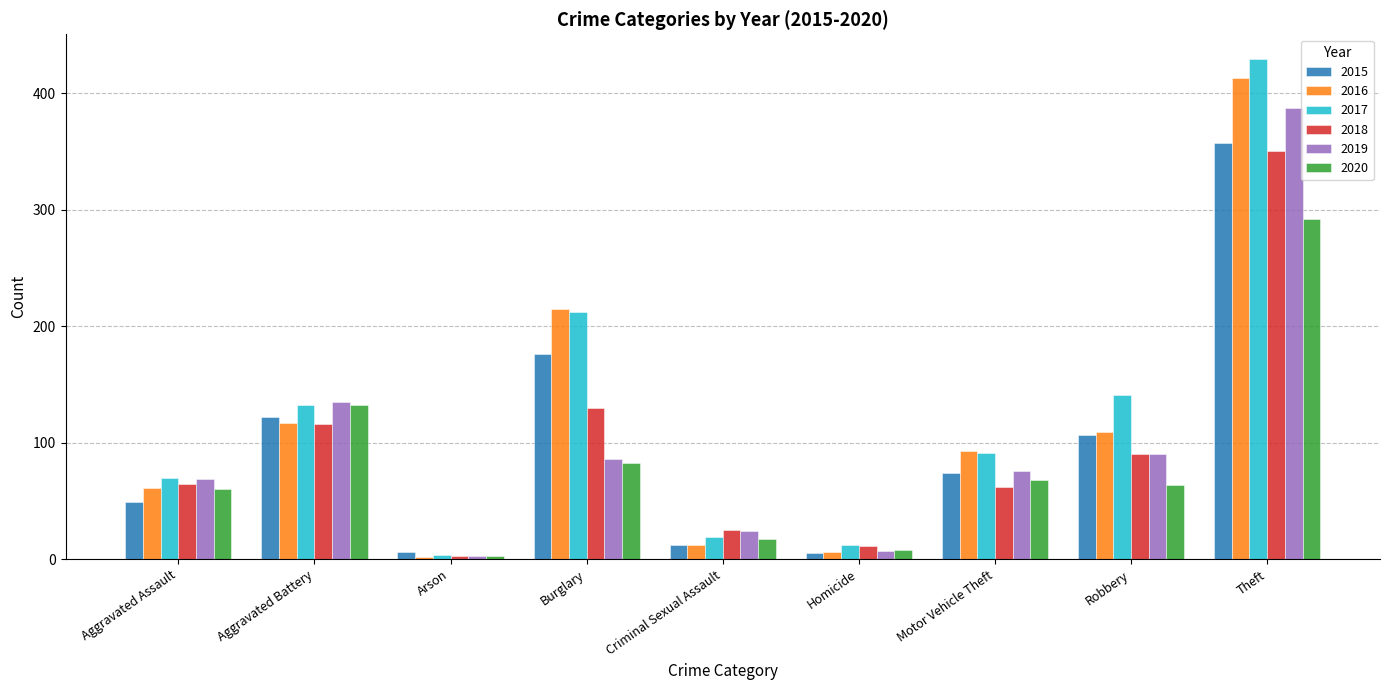

The value of 2020 at Burglary is 109. True or false?

False